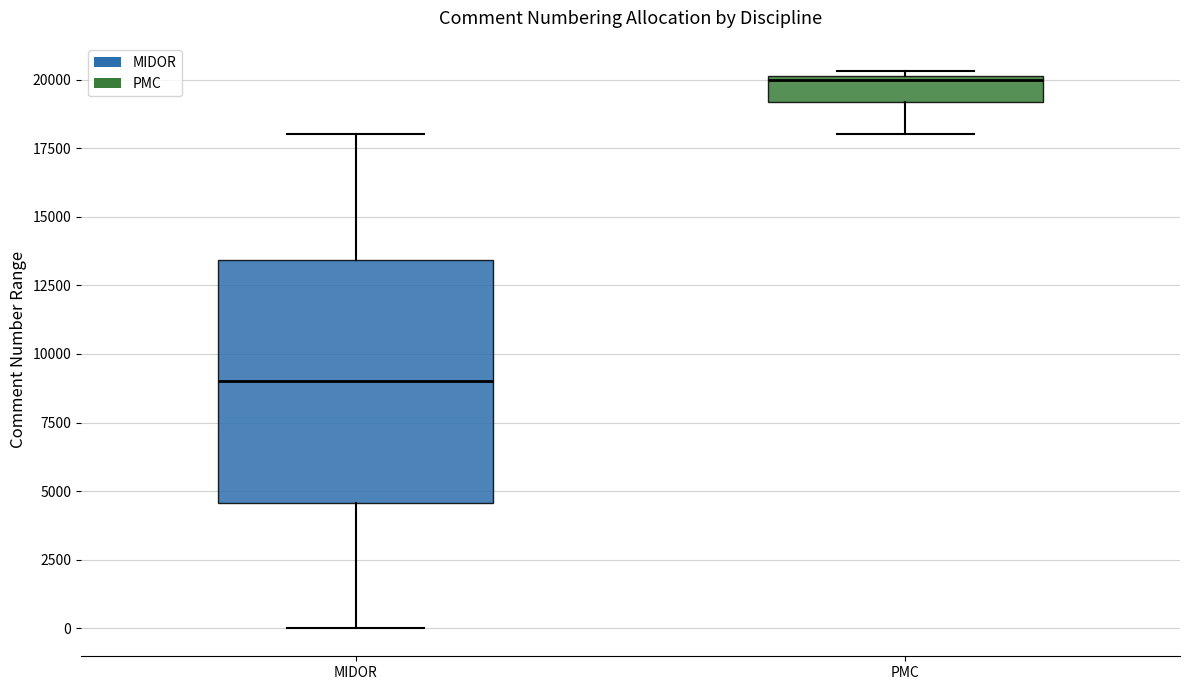

Comparing the boxes themselves (not the whiskers), which one is the tallest?

MIDOR